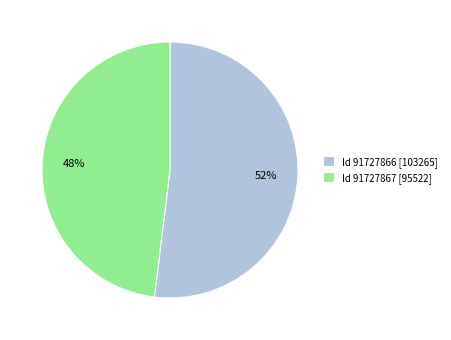

To the nearest percent, what is the difference between the Id 91727866 [103265] and Id 91727867 [95522] slice percentages?

4%